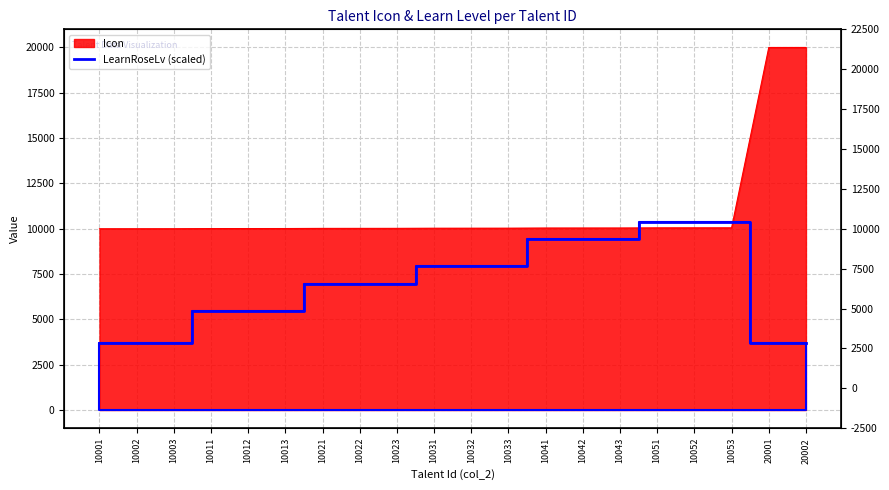

What is the sum of all values?

138928.2